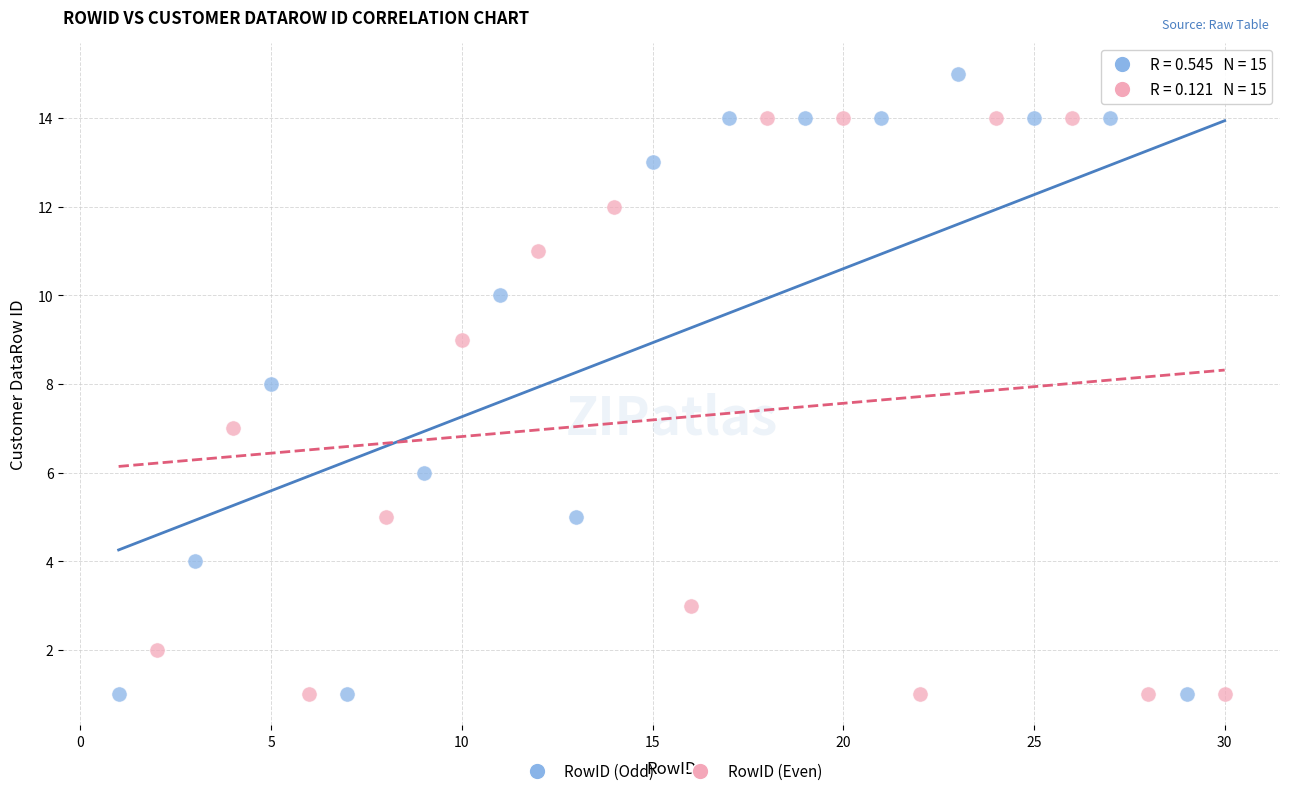

Which series has the largest Y range (max minus min)?

RowID (Odd)